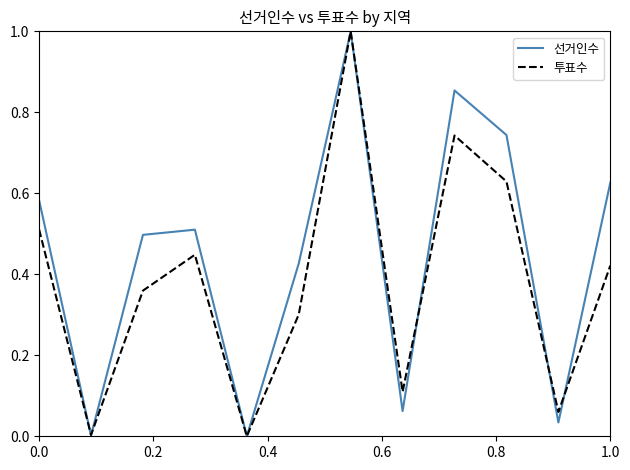

List the series in order of their overall mean, highest first.

선거인수, 투표수